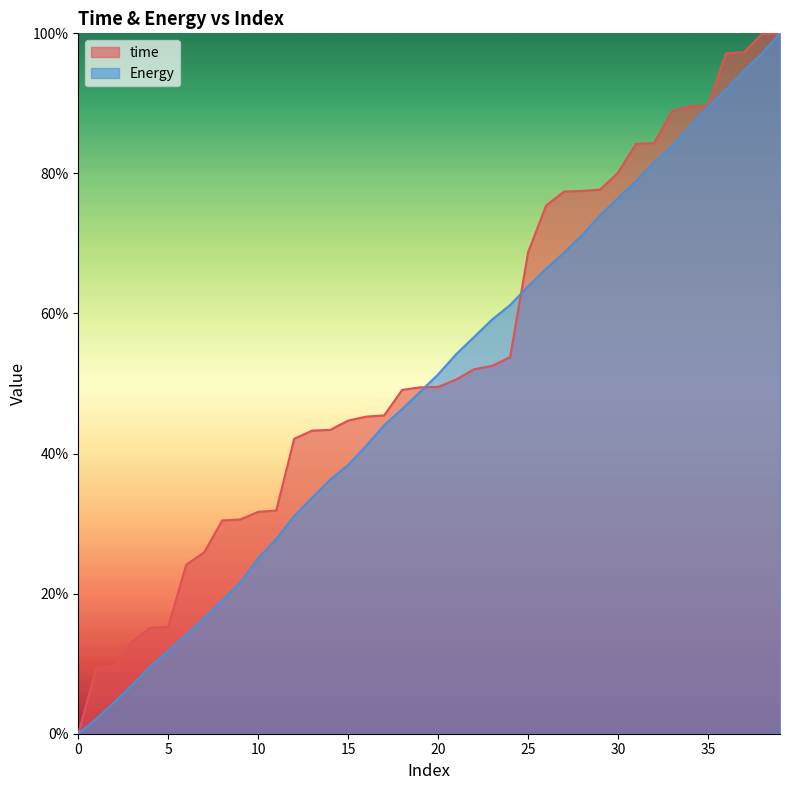

Reading left to right, transcribe all the data shown in this chart.

time: 0.0	9.4	9.6	13.2	15.1	15.3	24.1	25.9	30.5	30.6	31.7	31.9	42.1	43.3	43.4	44.7	45.3	45.4	49.1	49.5	49.5	50.6	52.0	52.5	53.8	68.8	75.4	77.4	77.5	77.7	80.1	84.2	84.3	88.9	89.6	89.7	97.2	97.3	99.9	100.0
Energy: 0.0	2.1	4.5	7.0	9.6	11.8	14.1	16.5	19.1	21.6	25.1	27.8	31.1	33.7	36.3	38.4	41.1	44.0	46.4	48.8	51.3	54.2	56.7	59.1	61.2	63.9	66.4	68.7	71.2	74.0	76.5	78.9	81.6	83.9	86.8	89.4	92.0	94.6	97.1	100.0